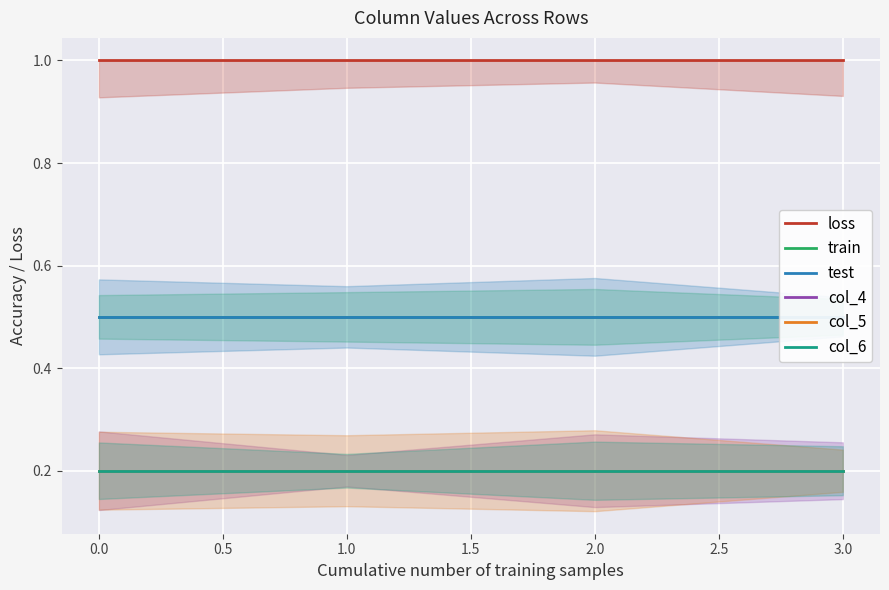

What position from the left is 1.0?

4